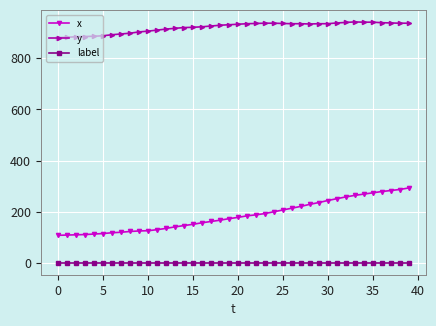

True or false: x and y cross at least once.

False